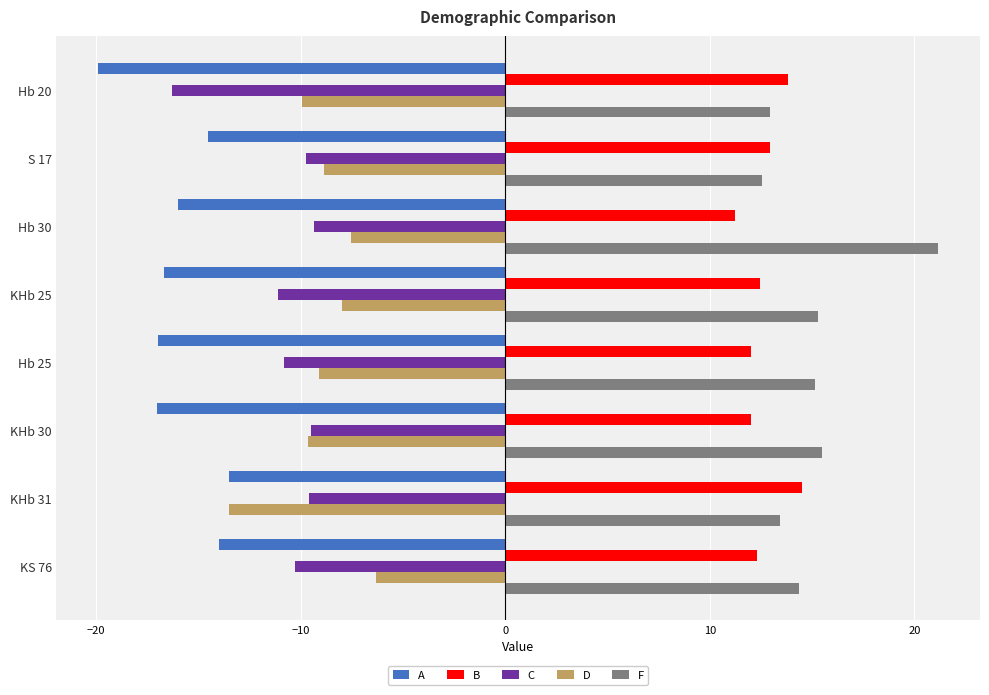

What is the difference between the maximum and minimum values in the A series?

6.4